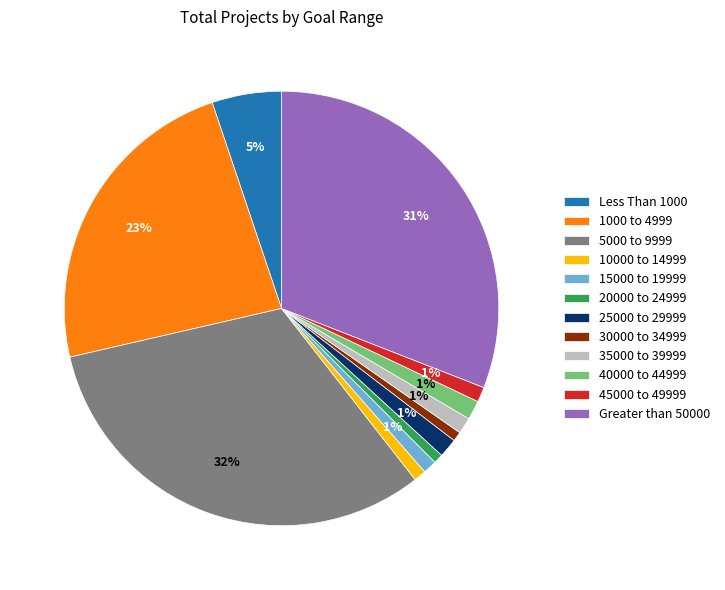

Do 30000 to 34999 and 35000 to 39999 together represent more than half of the pie?

No